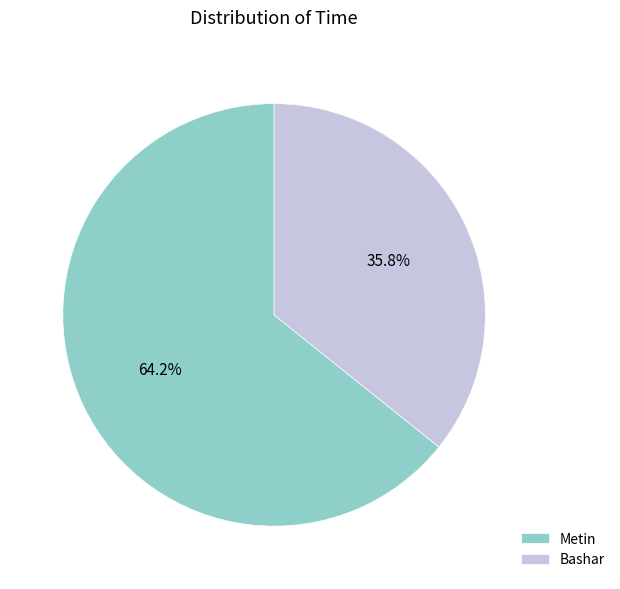

Combined, what portion of the pie is Bashar and Metin?

100.0%